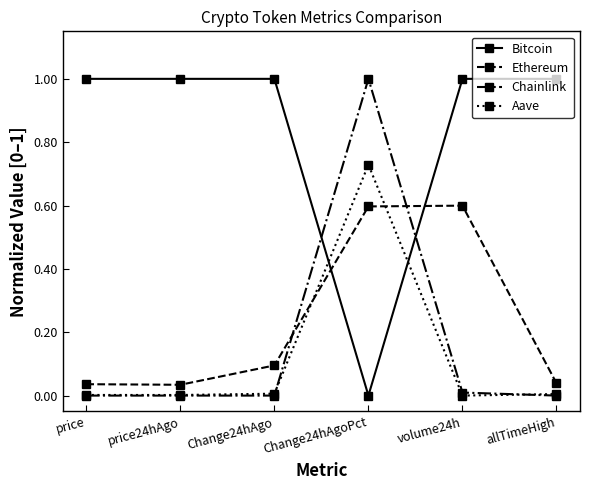

What is the label of the 2nd point from the right?

volume24h